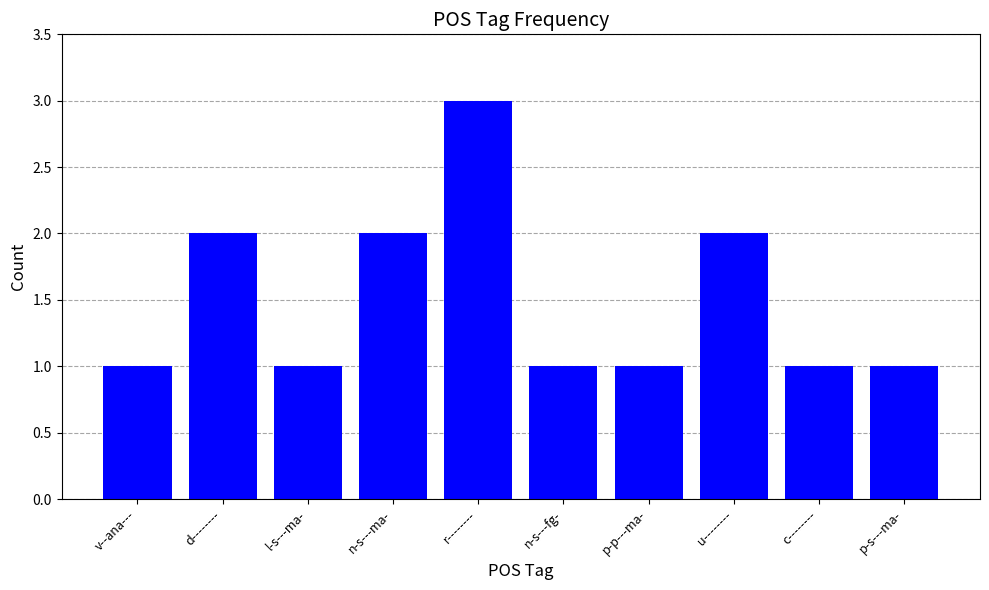

Which category has the highest value across all series?

r--------